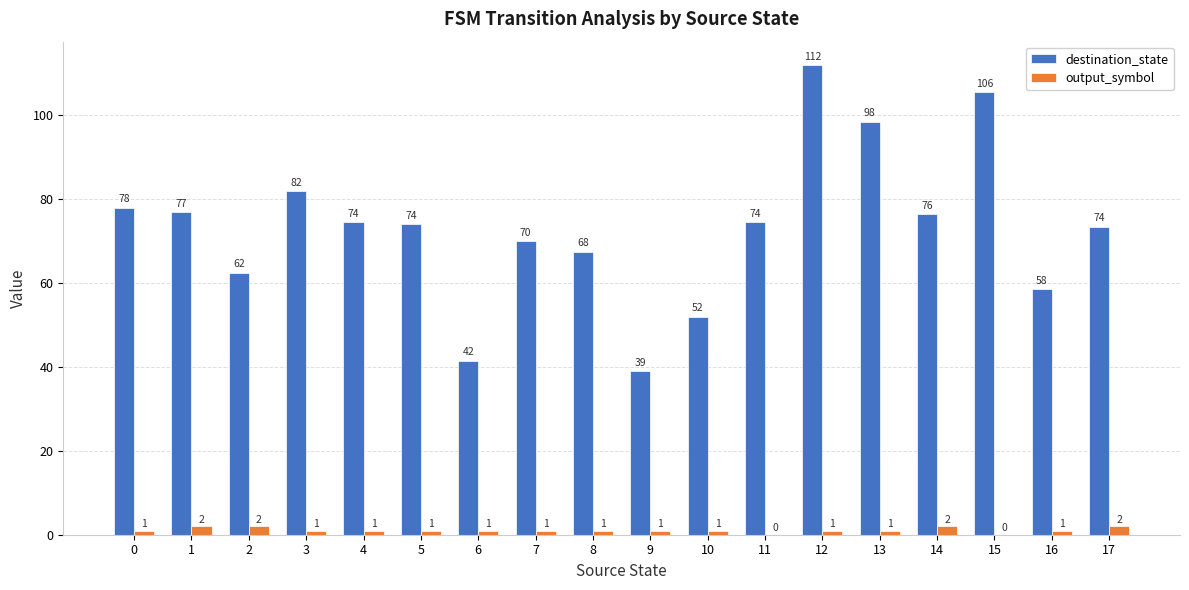

At which category is the sum across all series the highest?

12